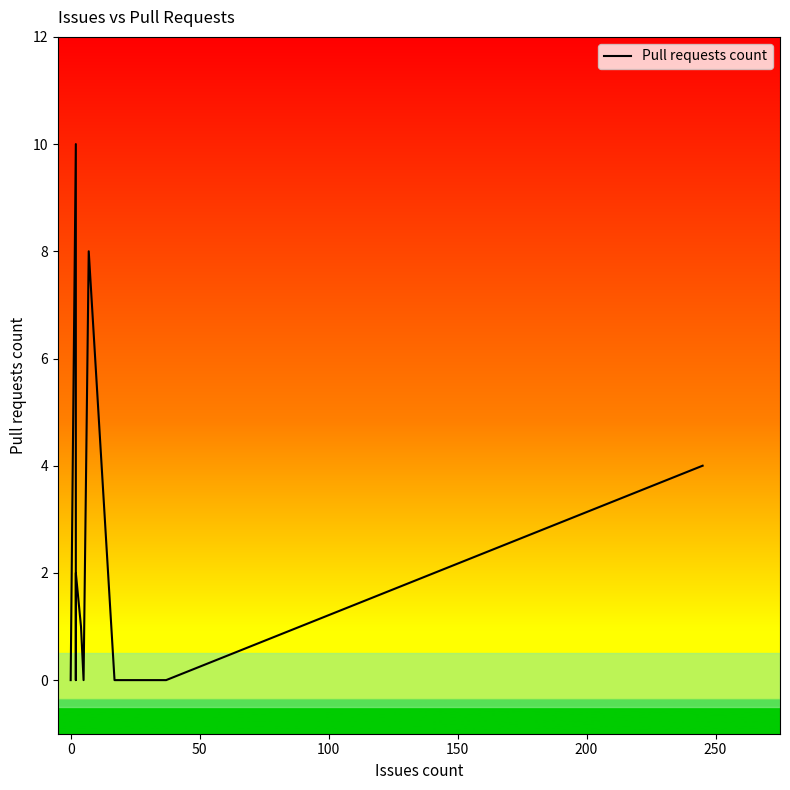

The chart shows a value of 2 at 13. True or false?

False